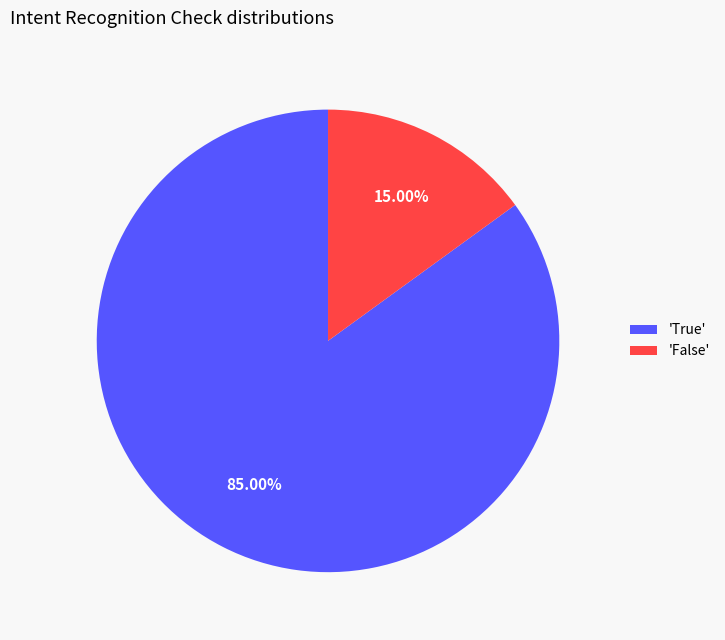

What is the smallest slice in the pie chart?

'False'